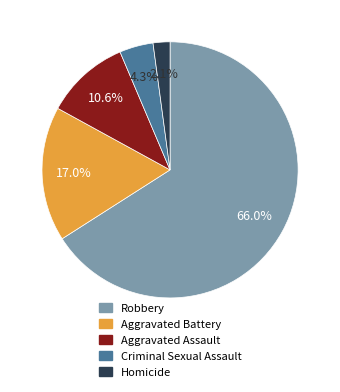

How much of the chart is everything except Criminal Sexual Assault?

95.7%